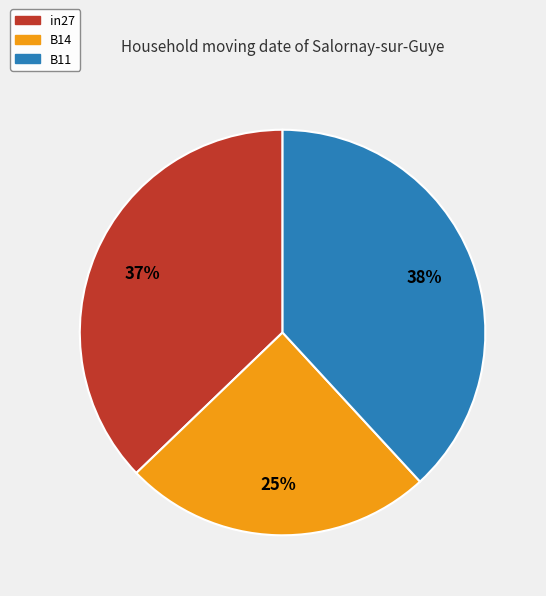

To the nearest percent, what is the difference between the largest and smallest slice percentages?

13%